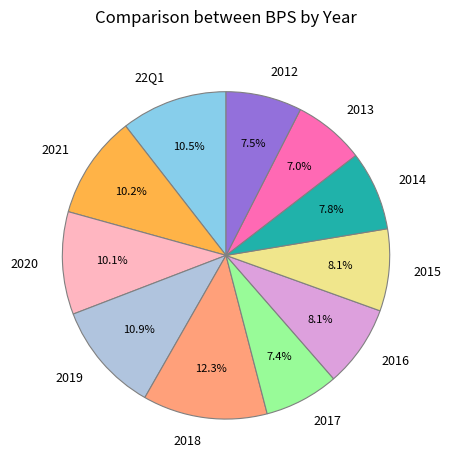

Does any single category account for the majority?

No